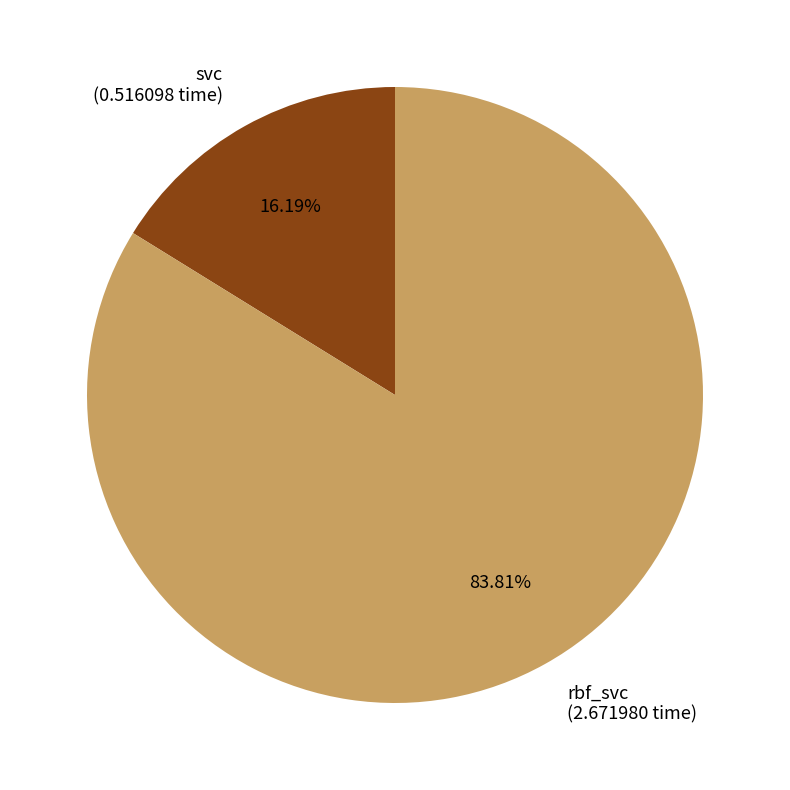

Does rbf_svc account for over 50% of the chart?

Yes